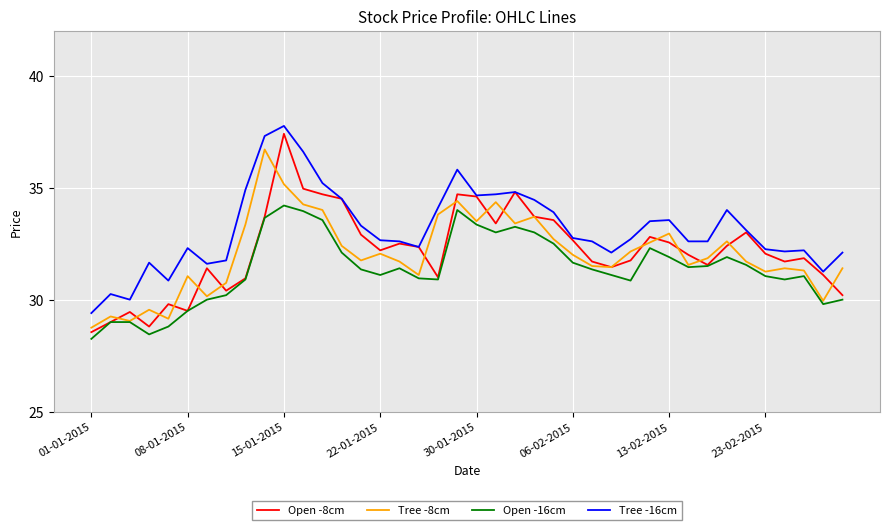

True or false: Tree -16cm and Open -16cm intersect in this chart.

False